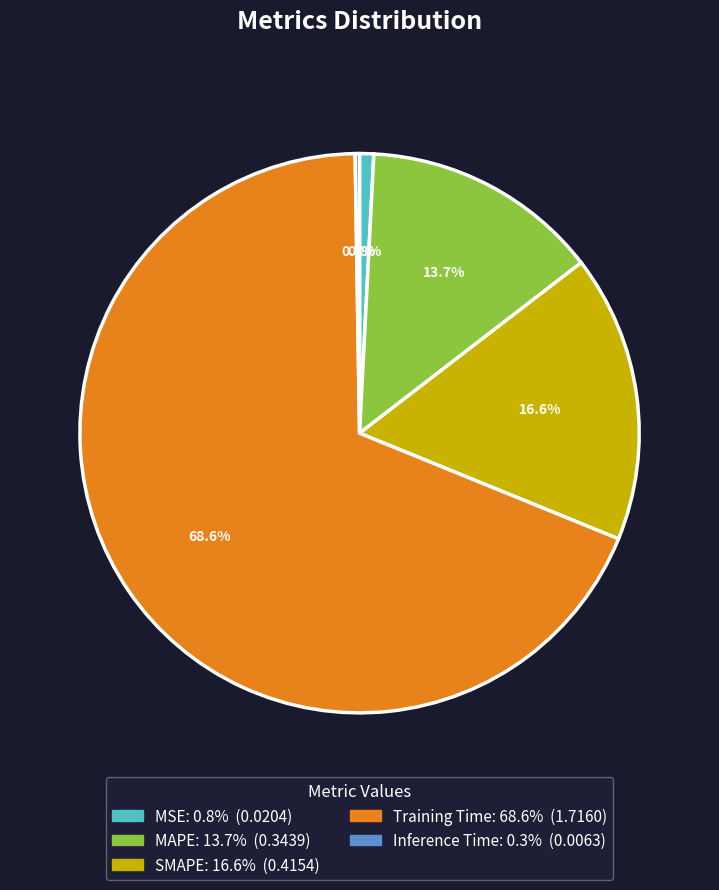

To the nearest percent, what is the difference between the largest and smallest slice percentages?

68%